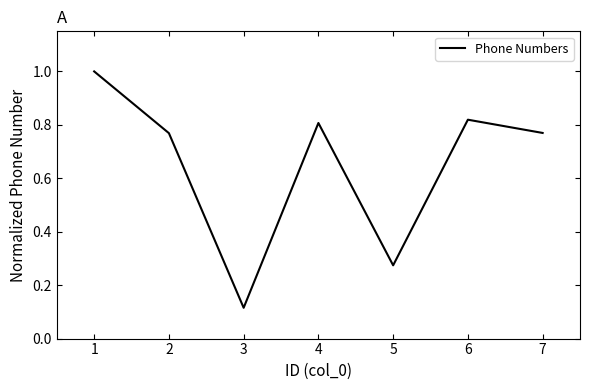

Which category has the lowest value across all series?

3